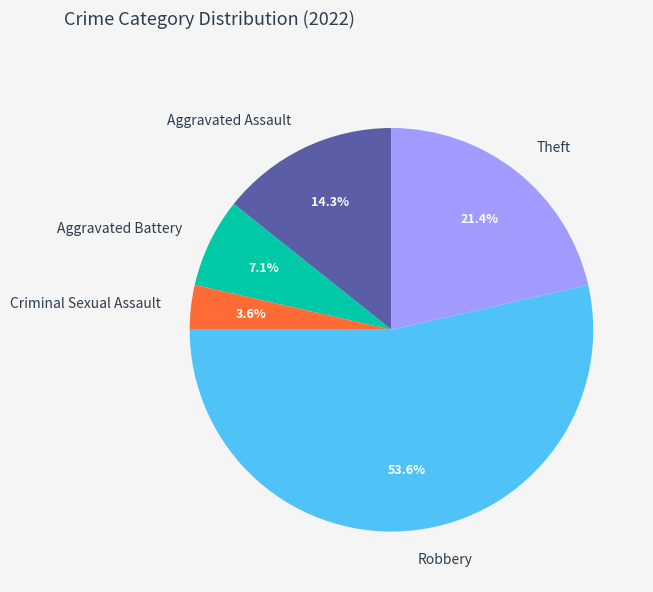

Count the number of slices in the pie.

5